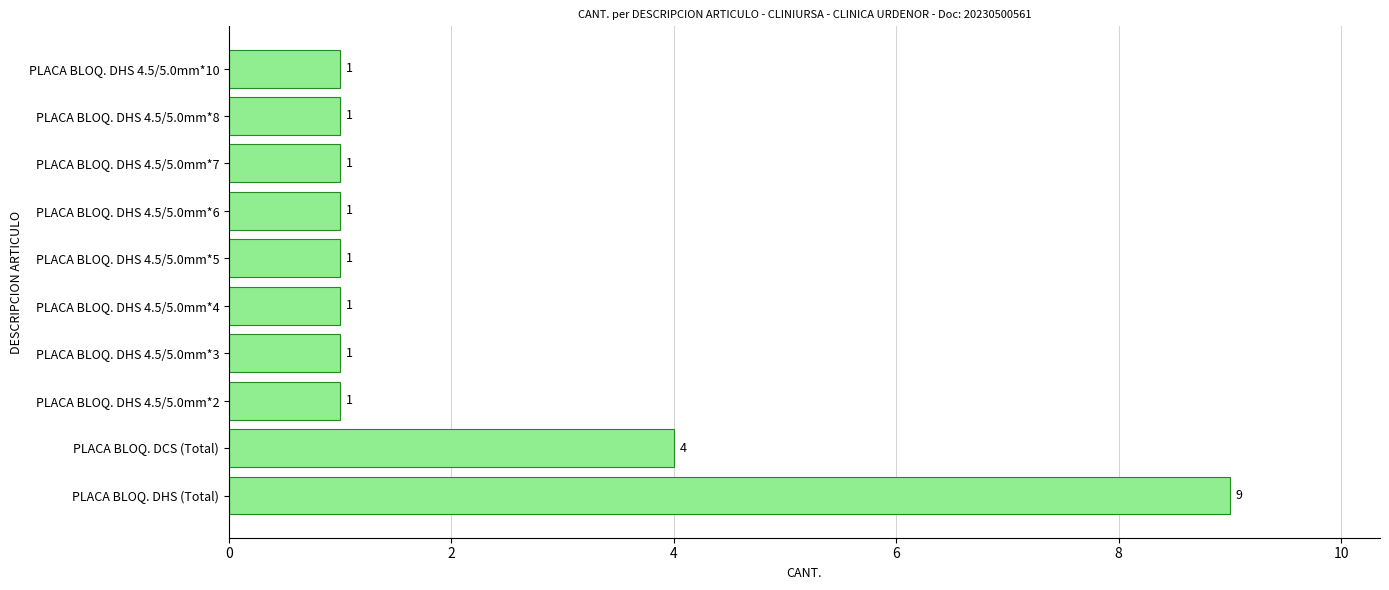

How many values are between 1 and 2?

8